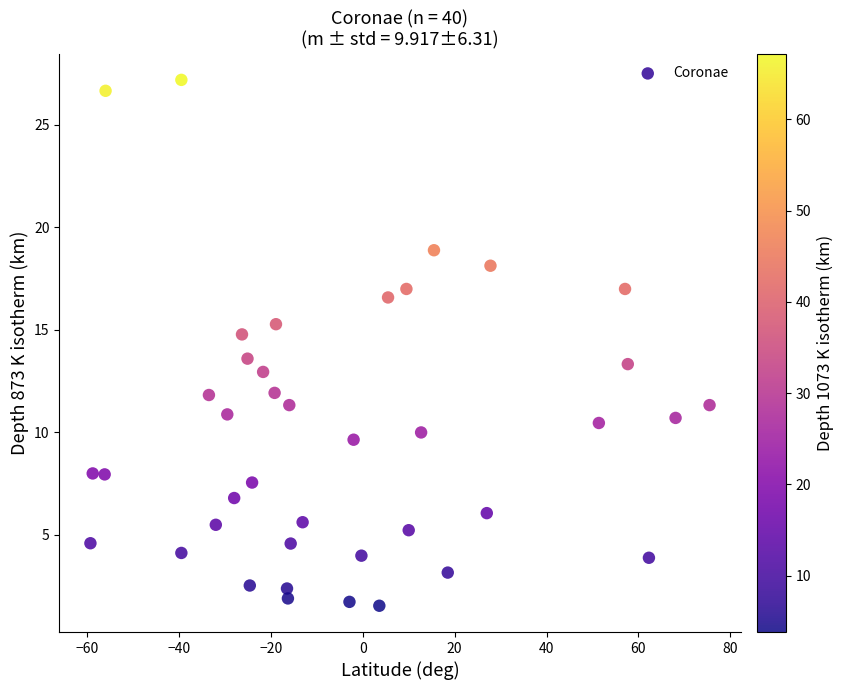

What is the range of Y values (max minus min)?

25.7